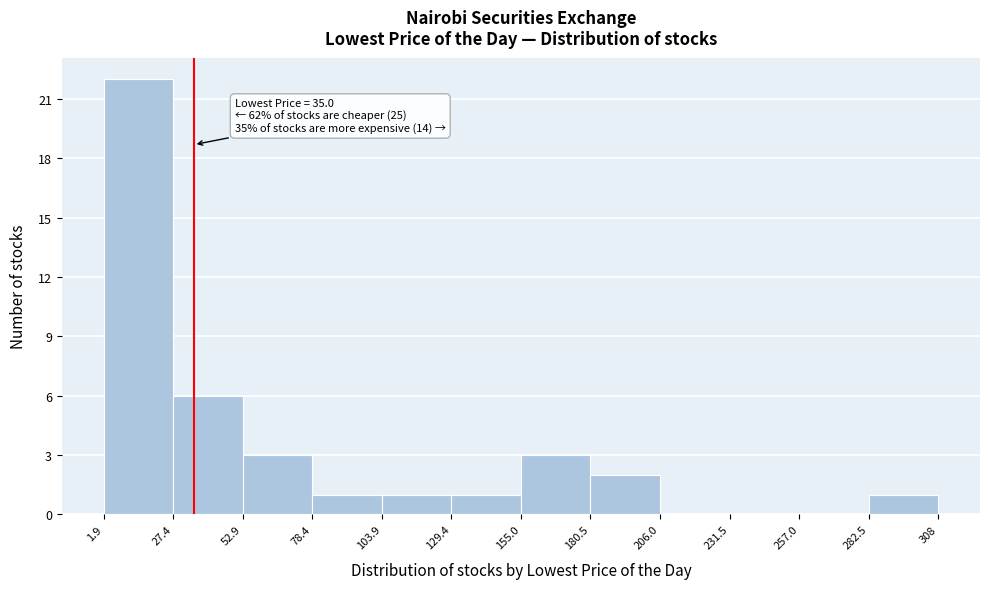

Over which range of the x-axis is the bar tallest?

1.9 to 27.4